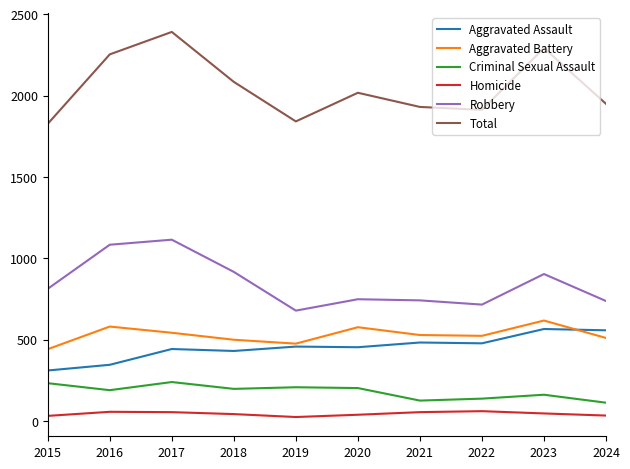

True or false: Aggravated Battery and Robbery intersect in this chart.

False